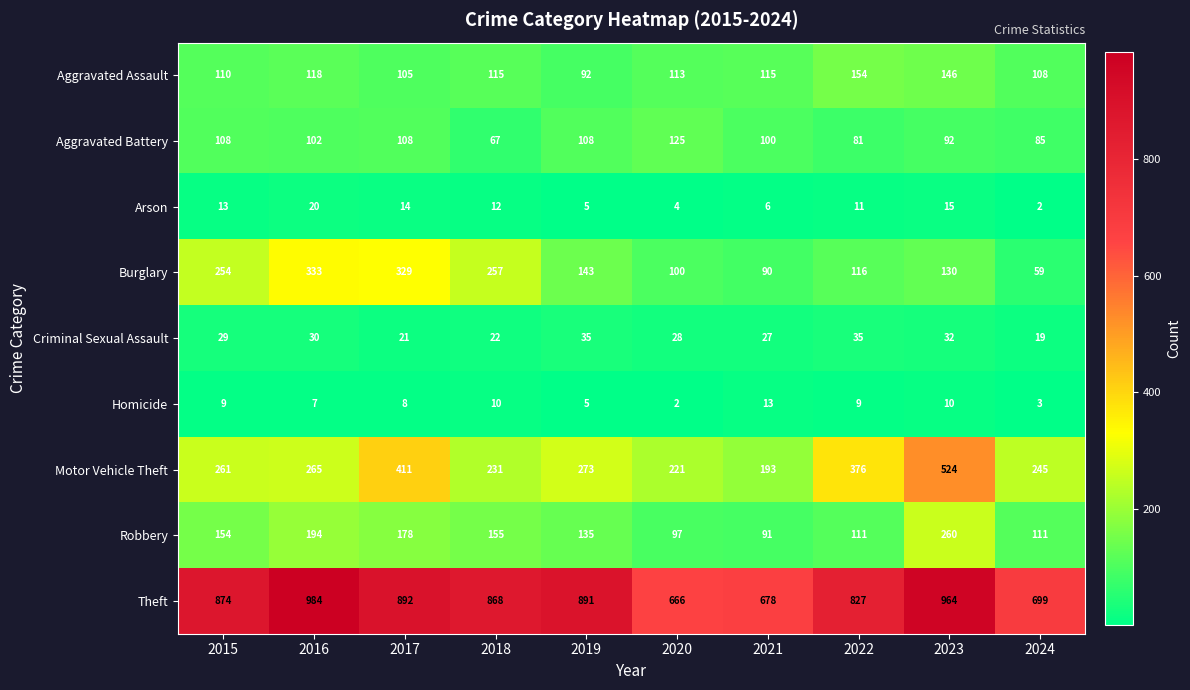

What is the difference between the highest and lowest values at 2018?

858